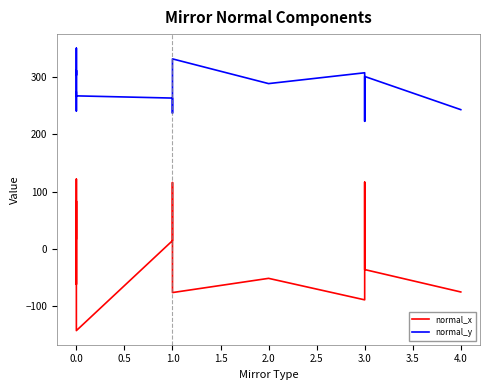

List the series in order of their peak value, lowest first.

normal_x, normal_y